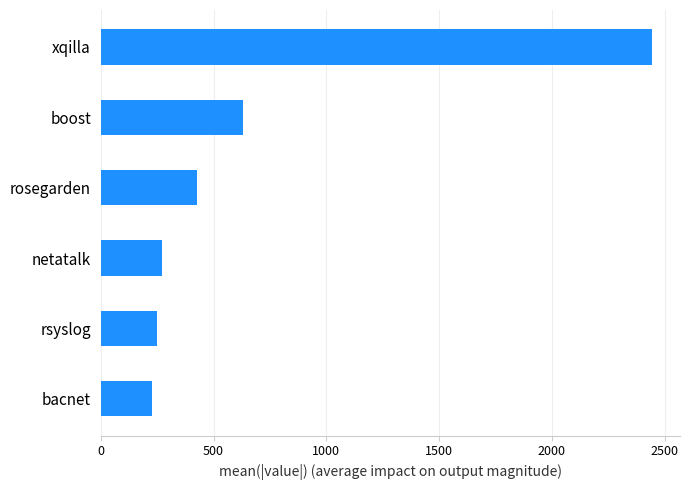

Reading bottom to top, what are all the values shown in this chart?

bacnet=225.2	rsyslog=249.1	netatalk=271.5	rosegarden=425.3	boost=628.9	xqilla=2445.6